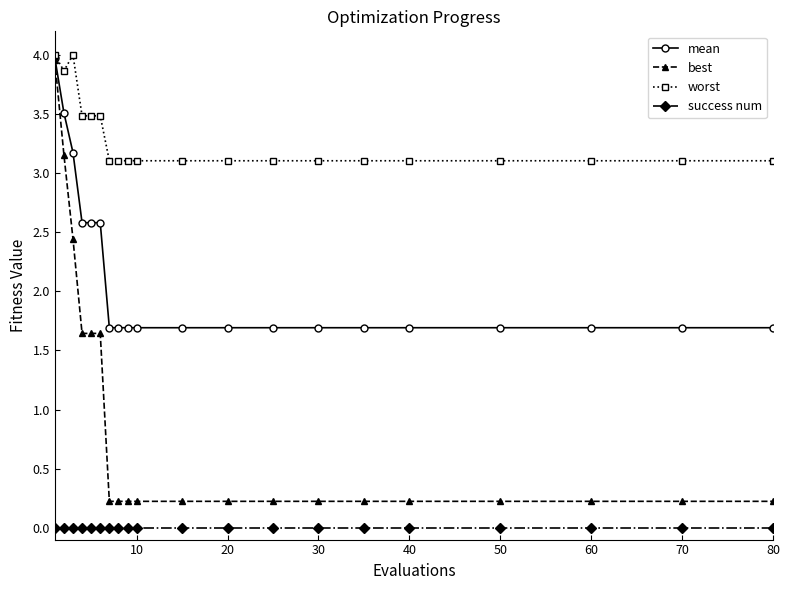

At how many categories does at least one series exceed 2?

20